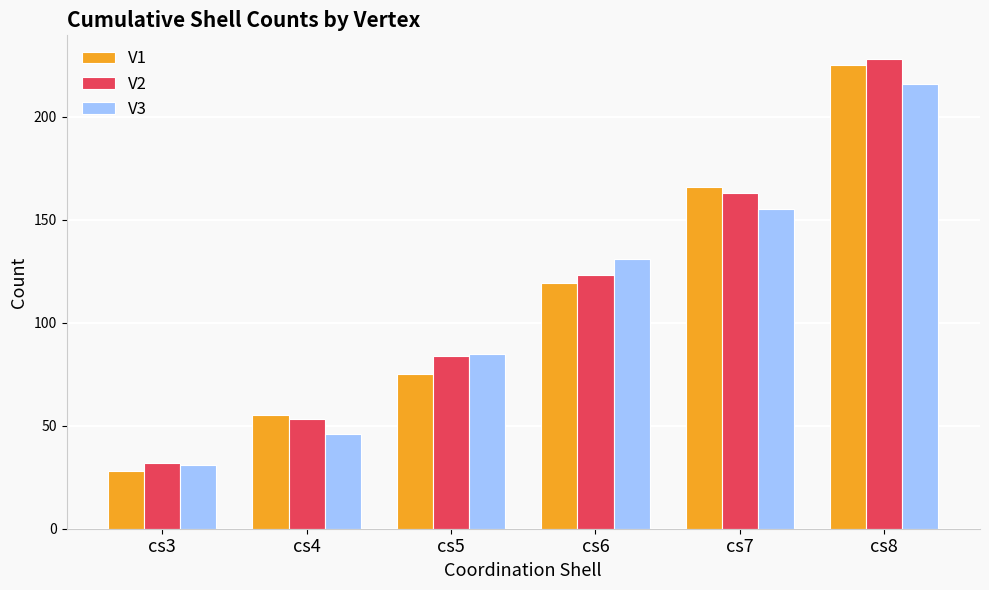

Which series changed the most between cs6 and cs8?

V1